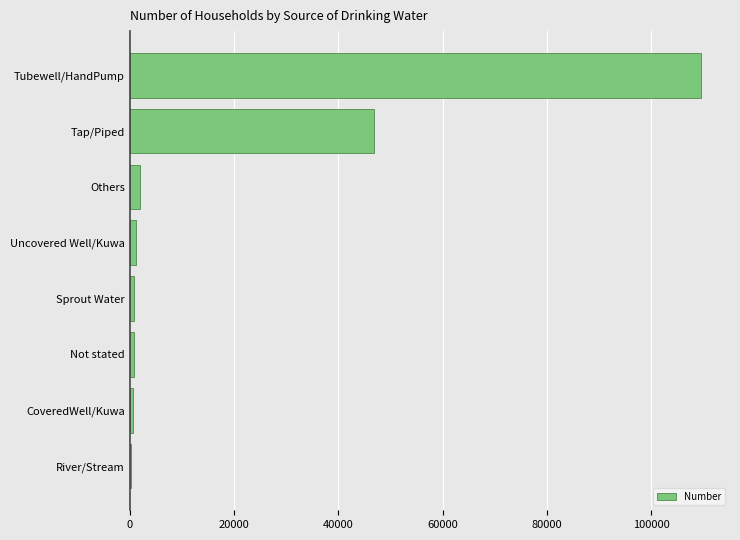

Where is the data nearest to the value 54981?

Tap/Piped